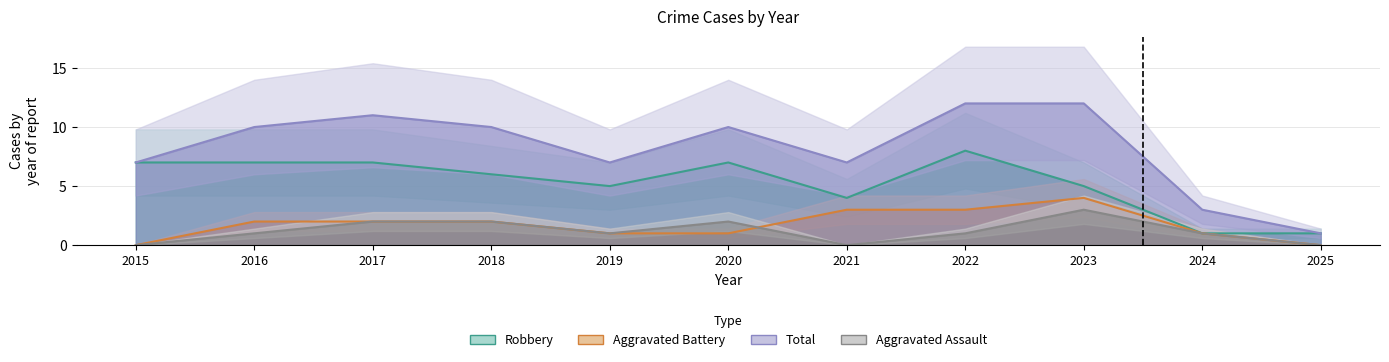

How many intersections are there between Aggravated Battery and Aggravated Assault?

1